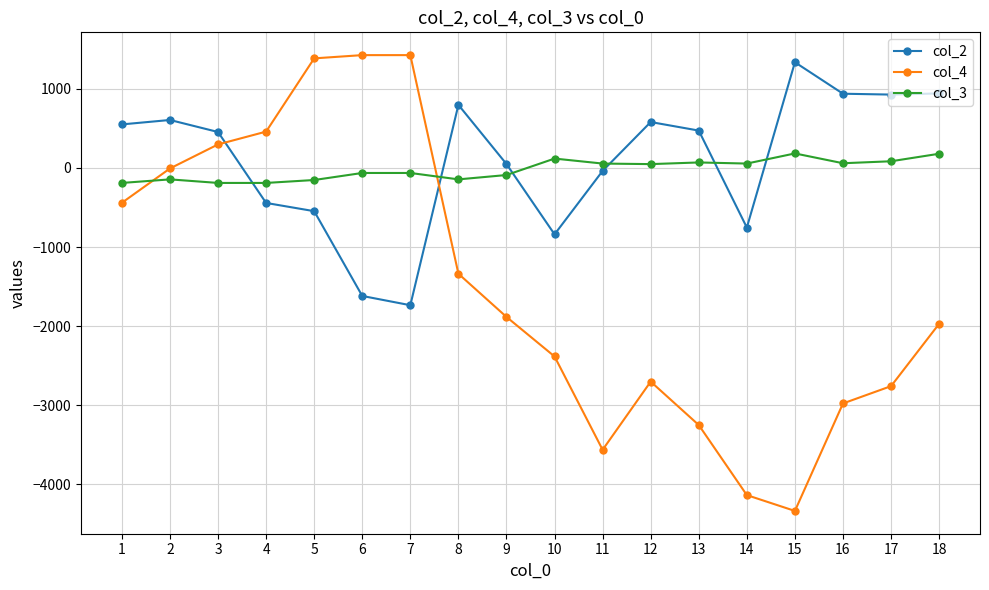

True or false: col_3 has more than 1 points higher than both neighbors.

True